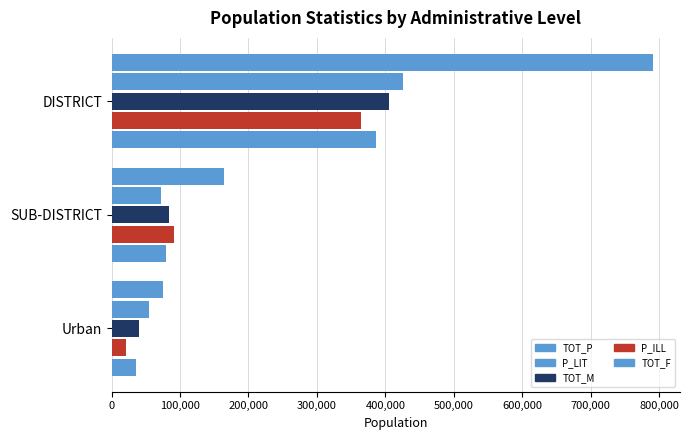

What is the difference between the second highest and minimum values in the TOT_F series?

44030